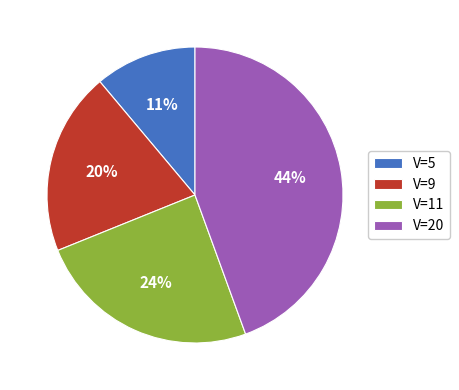

Which category has the smallest portion of the pie?

V=5